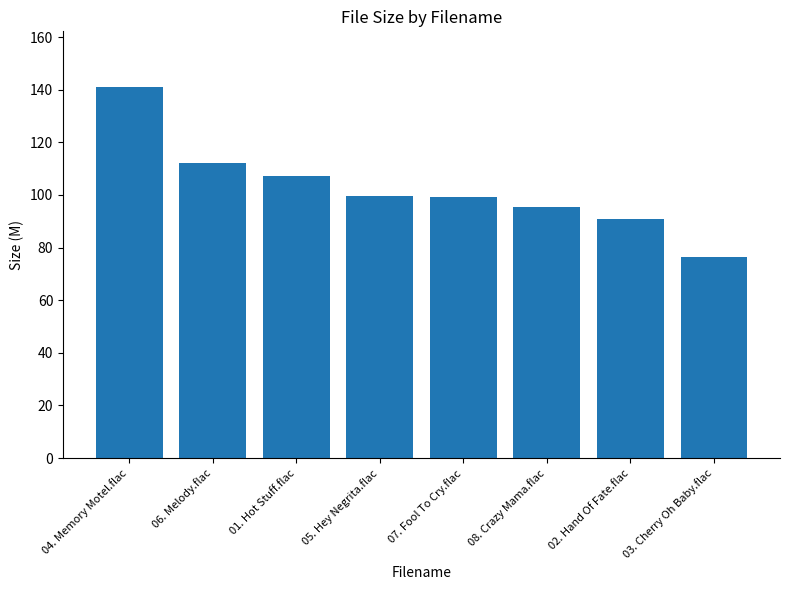

What is the greatest value displayed?

141.0